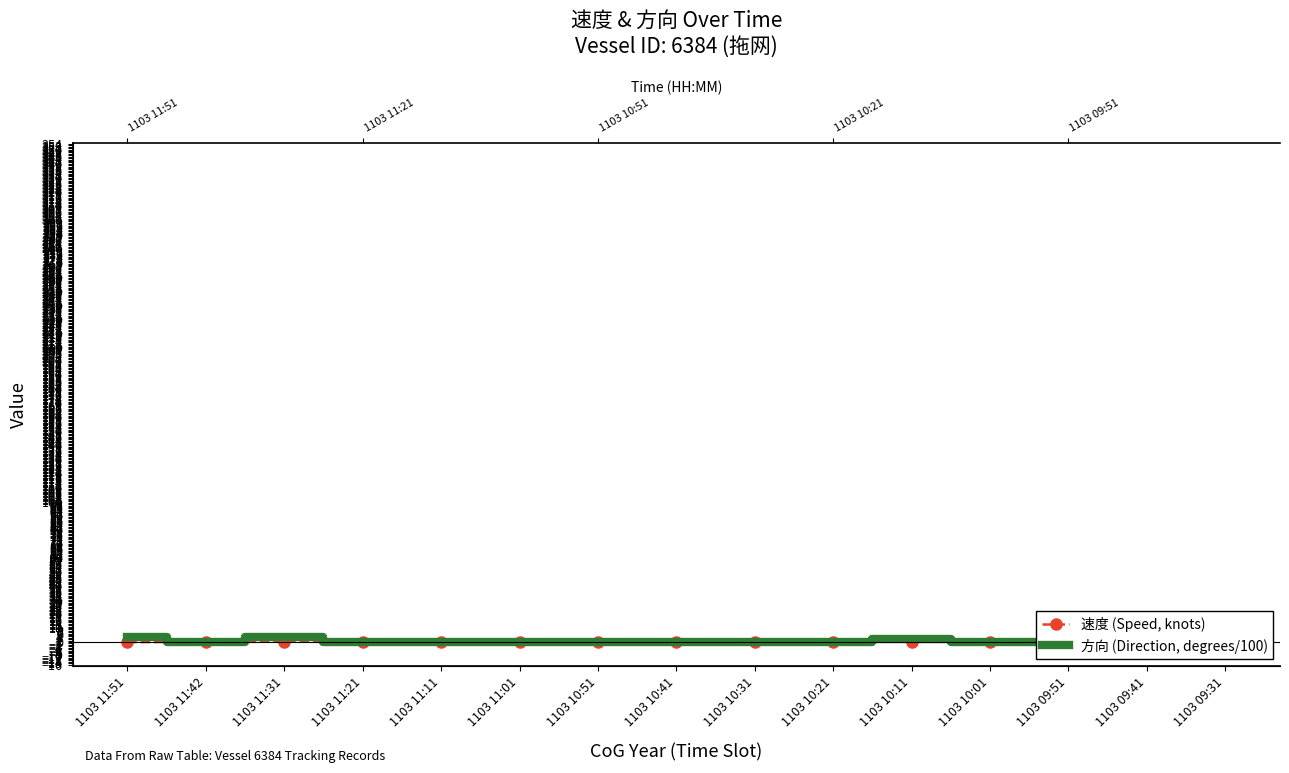

What is the value of the 方向 (Direction, degrees/100) point at the 11th from the left?

2.1